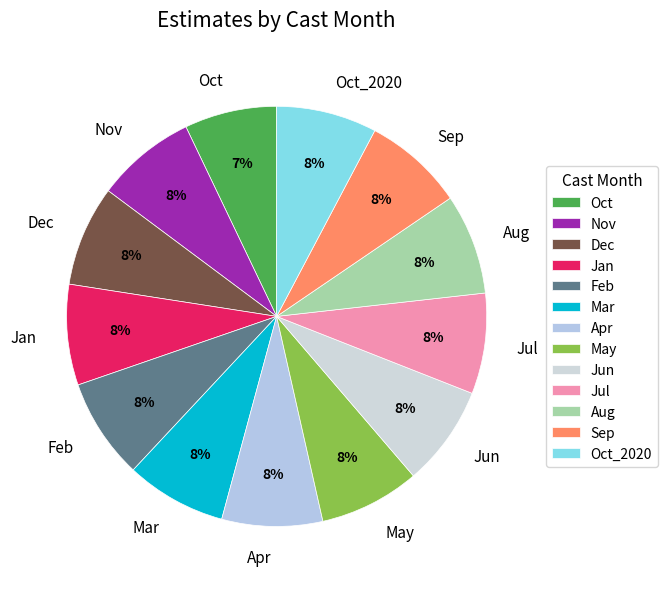

Combined, do Nov and Jun account for over 50%?

No